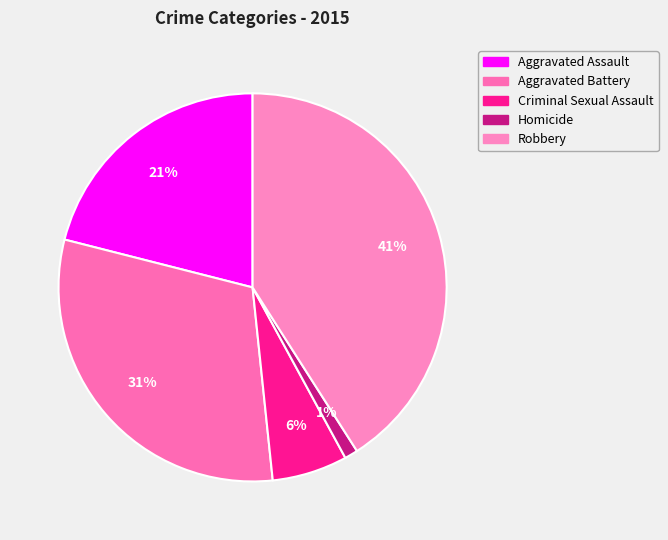

Rank the categories by value from lowest to highest.

Homicide, Criminal Sexual Assault, Aggravated Assault, Aggravated Battery, Robbery